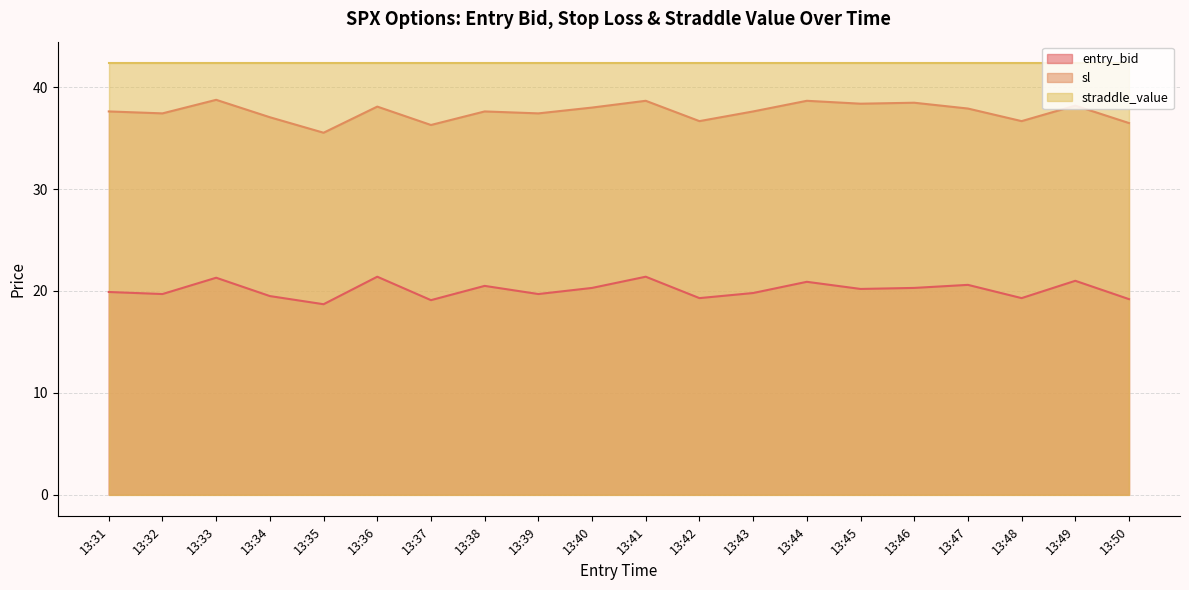

How many interior local peaks does the sl series have?

7